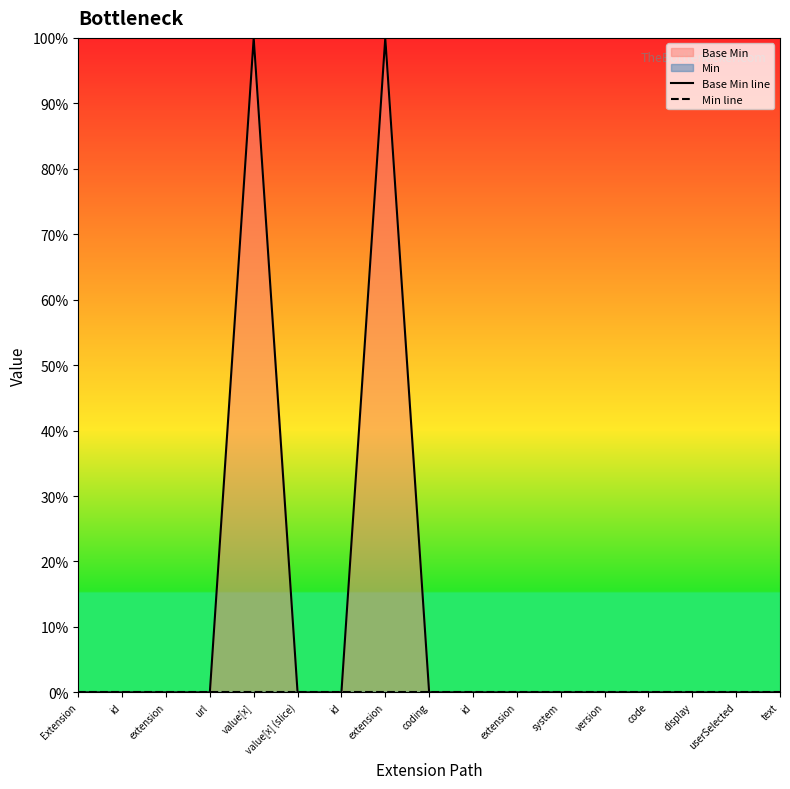

Is the value of Base Min line at system greater than the value of Min line at text?

No